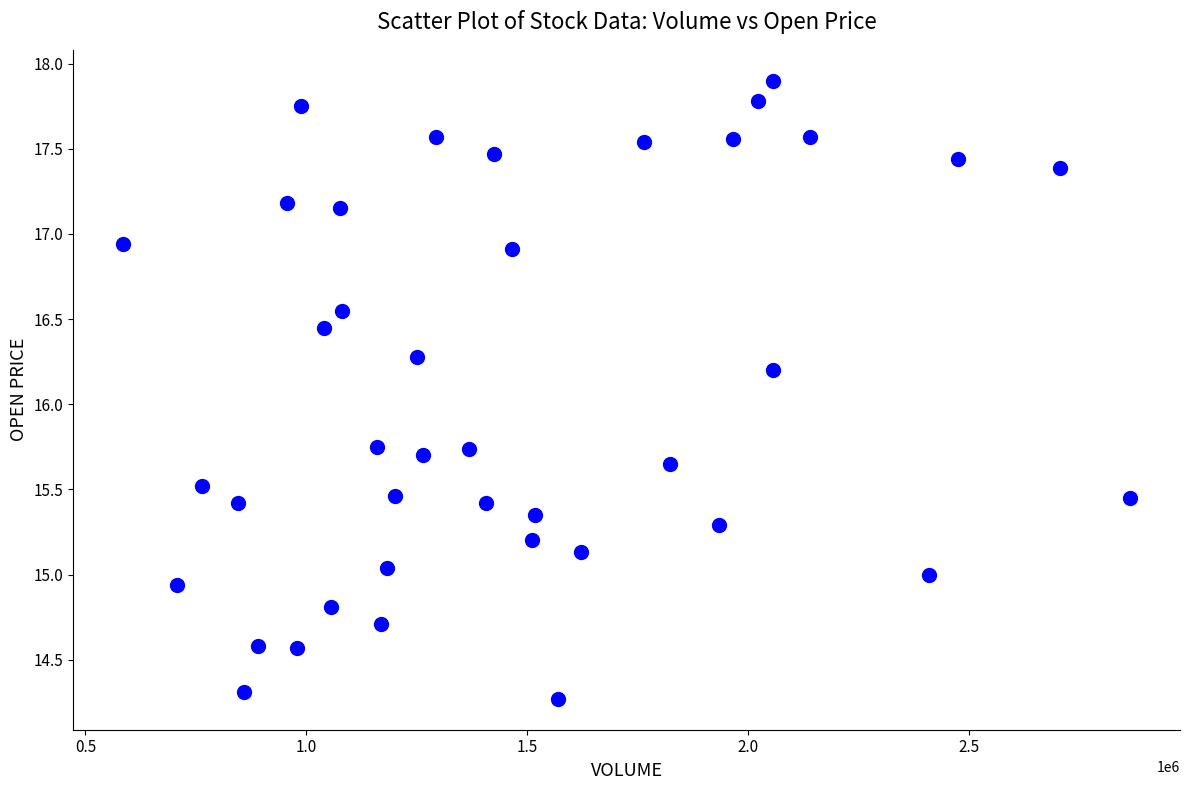

What Y value in the scatter plot is closest to 16?

16.2